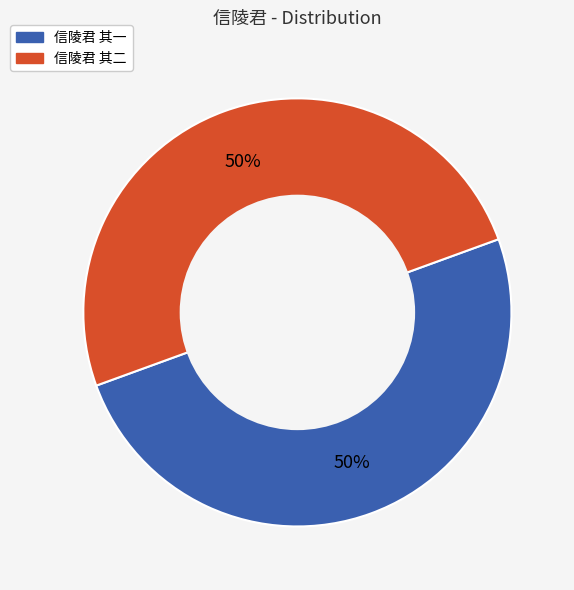

The 信陵君 其一 slice represents 57% of the pie. True or false?

False